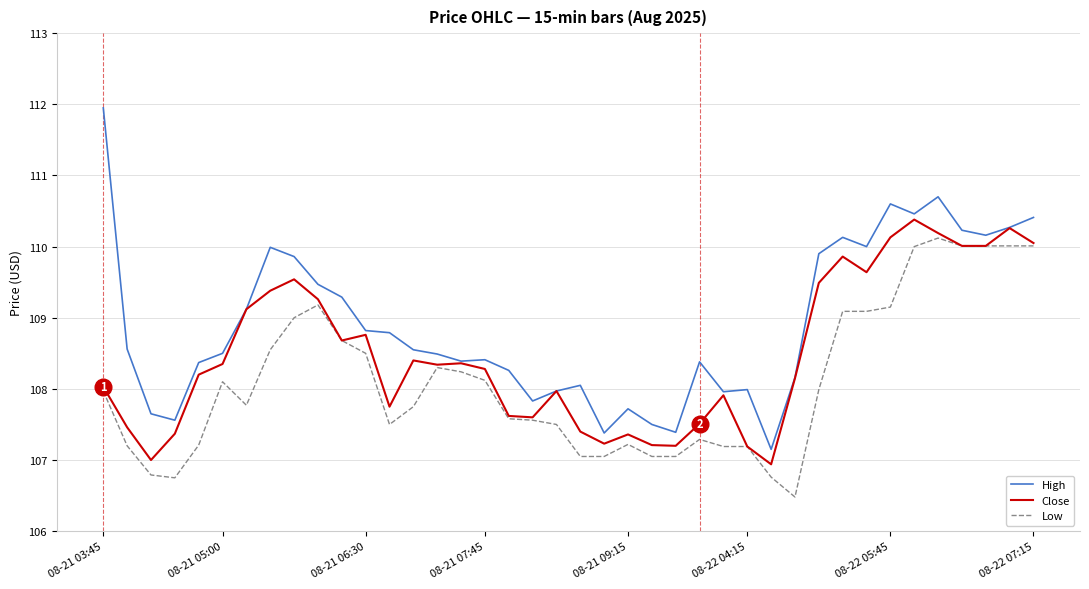

Rank the series by their average value, from lowest to highest.

Low, Close, High